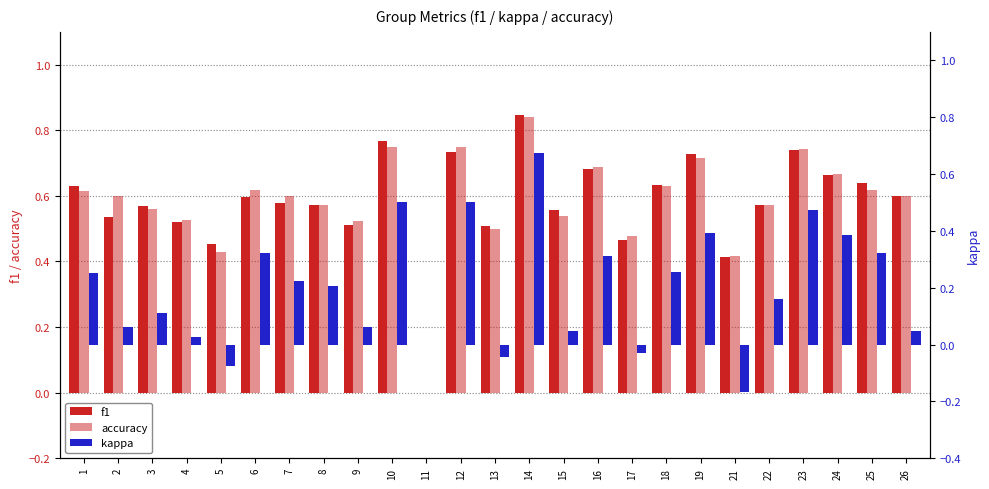

Is it true that kappa equals 0.5 at 12?

True